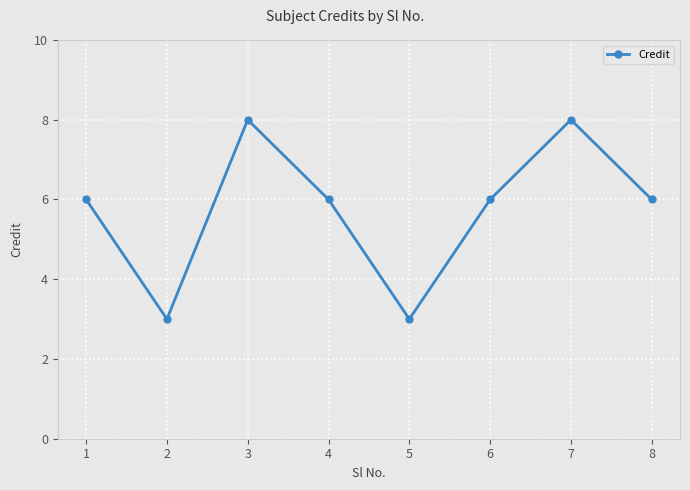

Read the value at 8.

6